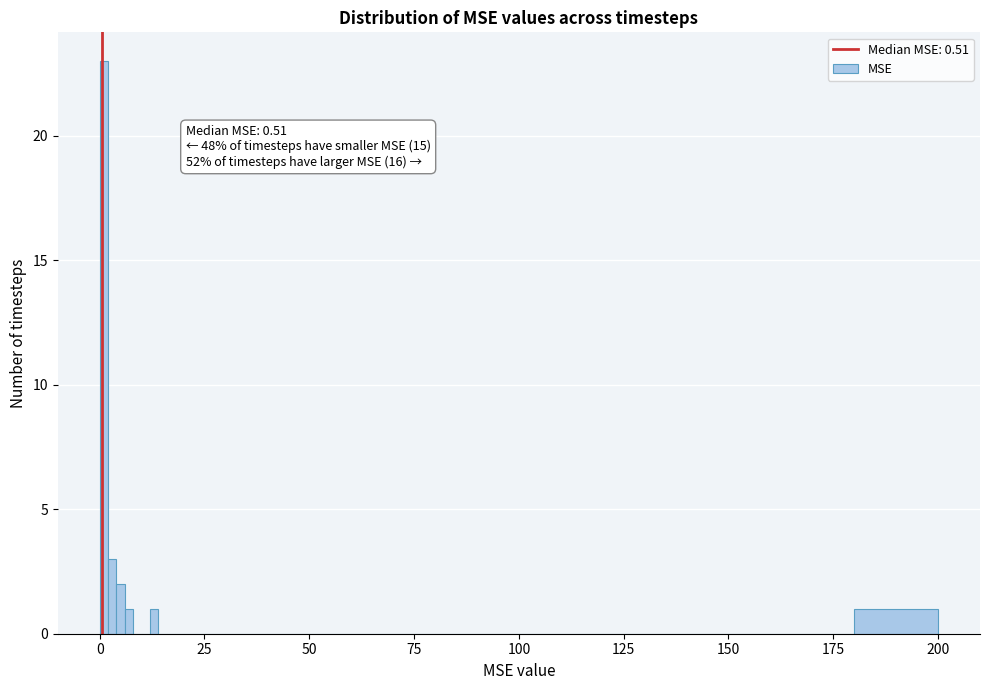

Around what value on the x-axis is the tallest bar? Give the approximate position of its centre, as read against the axis.

0